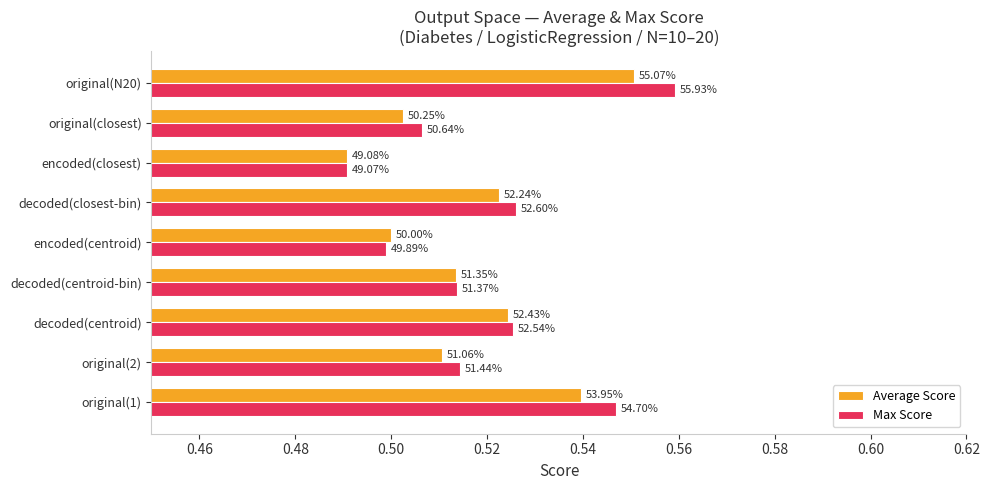

What are all the series names shown in the legend?

Average Score, Max Score